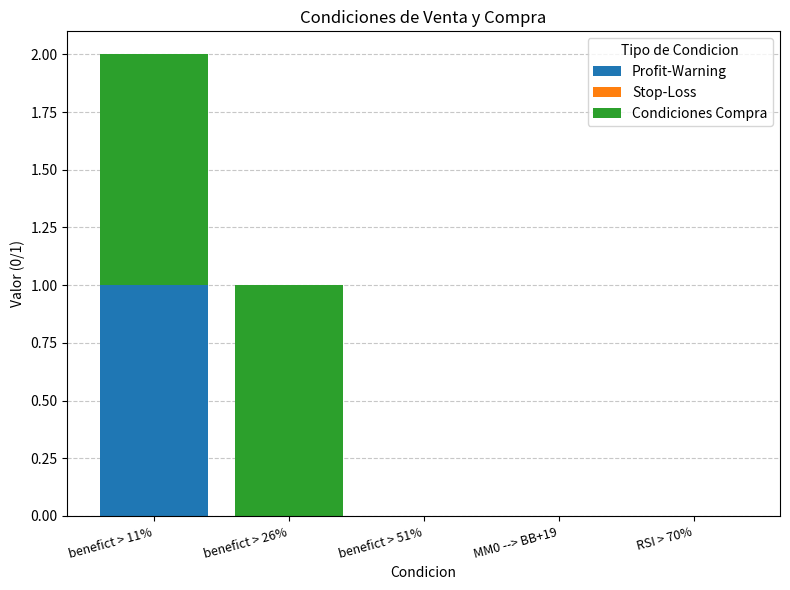

True or false: Profit-Warning has a value of 0 at benefict > 26%.

True